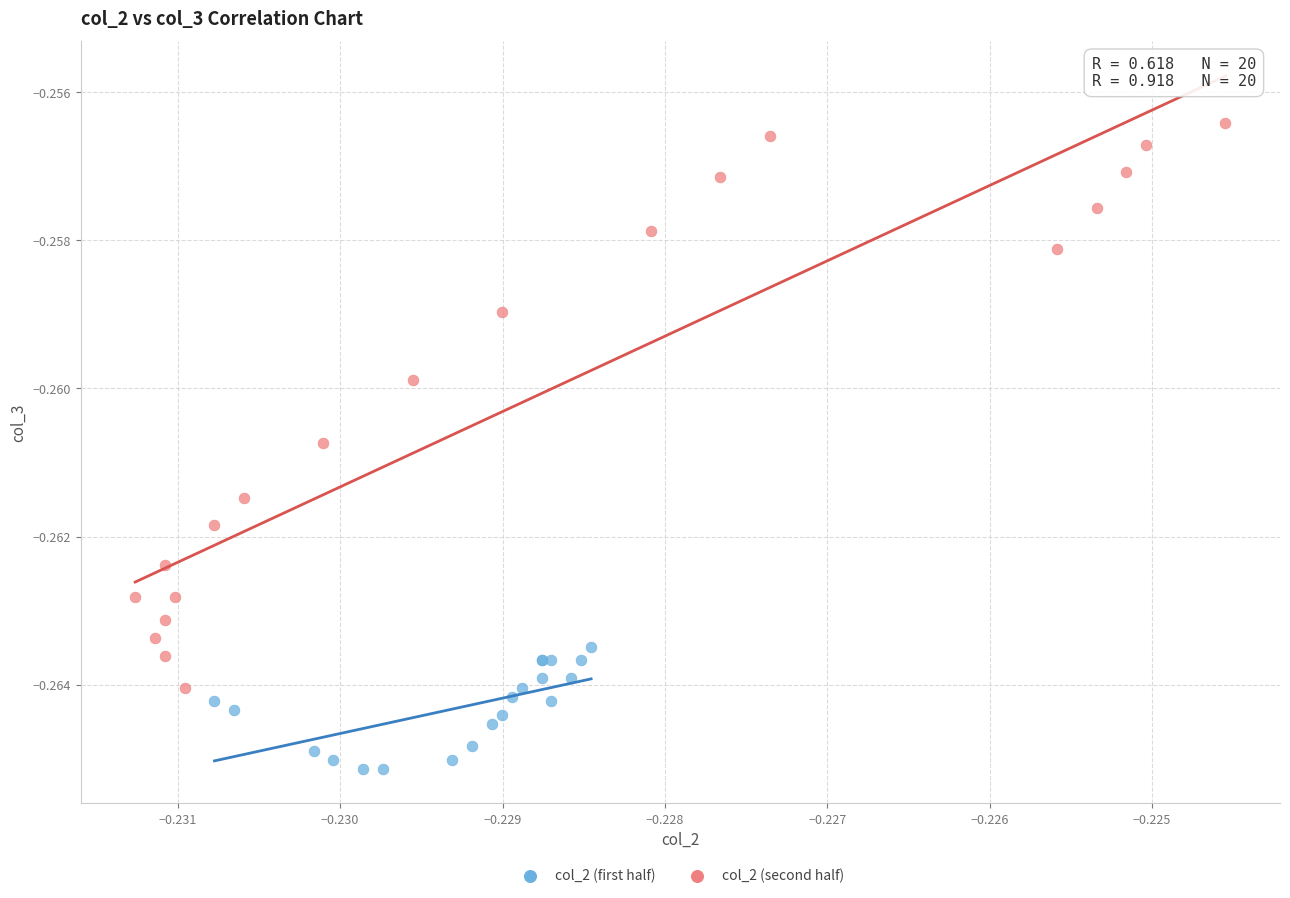

What are all the series names shown in the legend?

col_2 (first half), col_2 (second half)